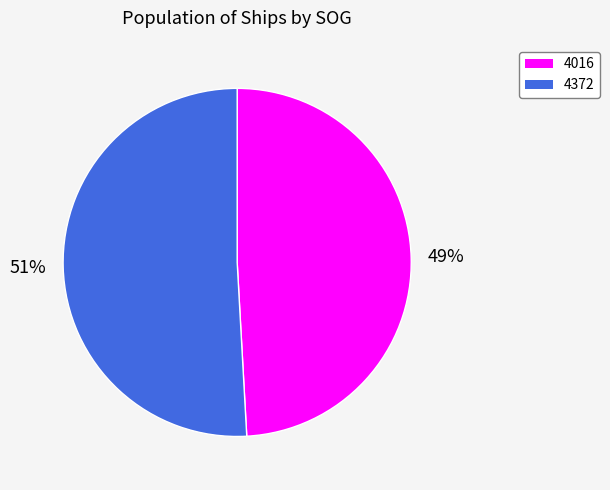

How many segments does this pie chart have?

2